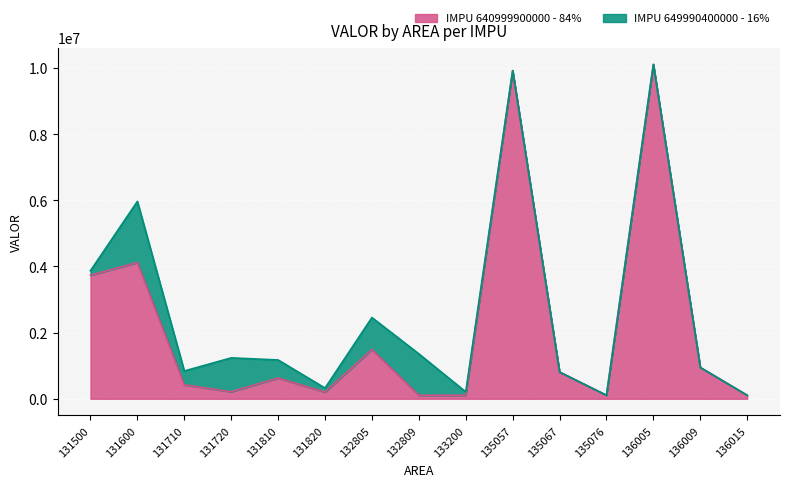

At which category does the chart reach its peak across all series?

136005